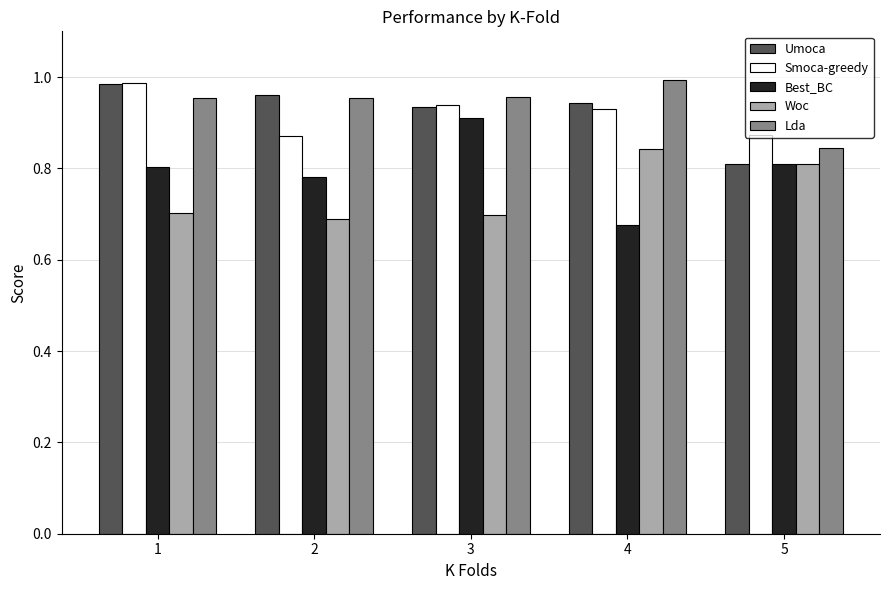

Is the value of Best_BC at 2 greater than the value of Lda at 3?

No